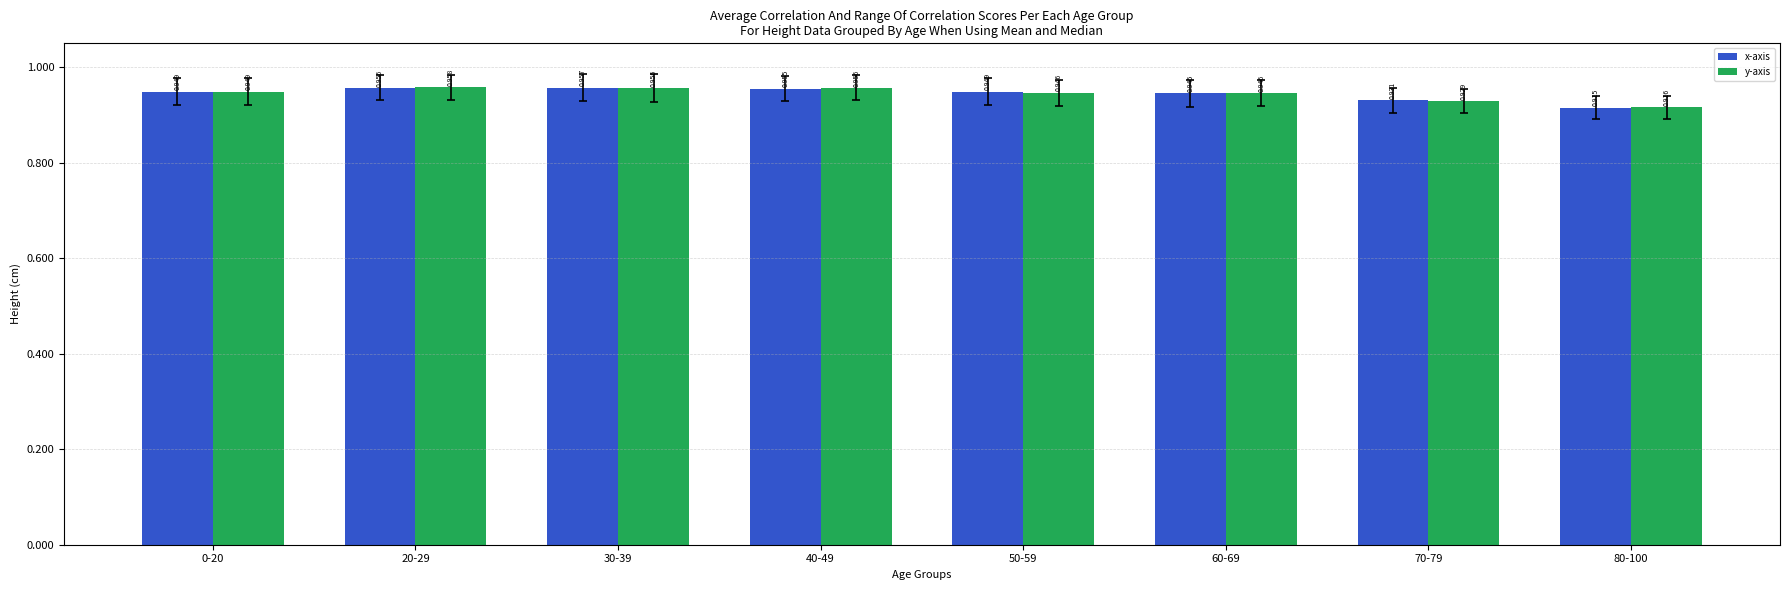

How many bars are there in each group?

2